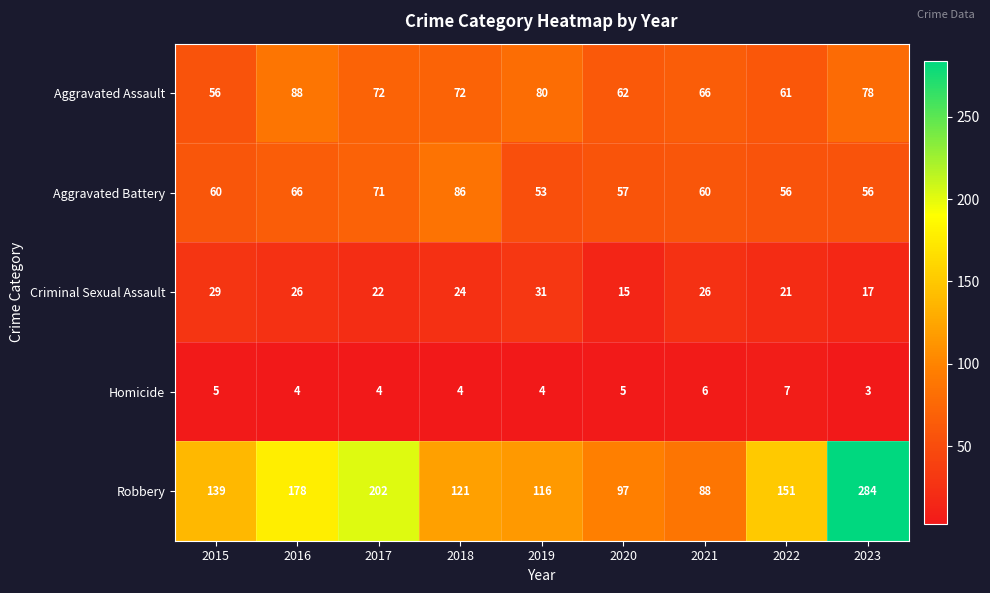

Rank the series at 2020 from highest to lowest value.

Robbery, Aggravated Assault, Aggravated Battery, Criminal Sexual Assault, Homicide